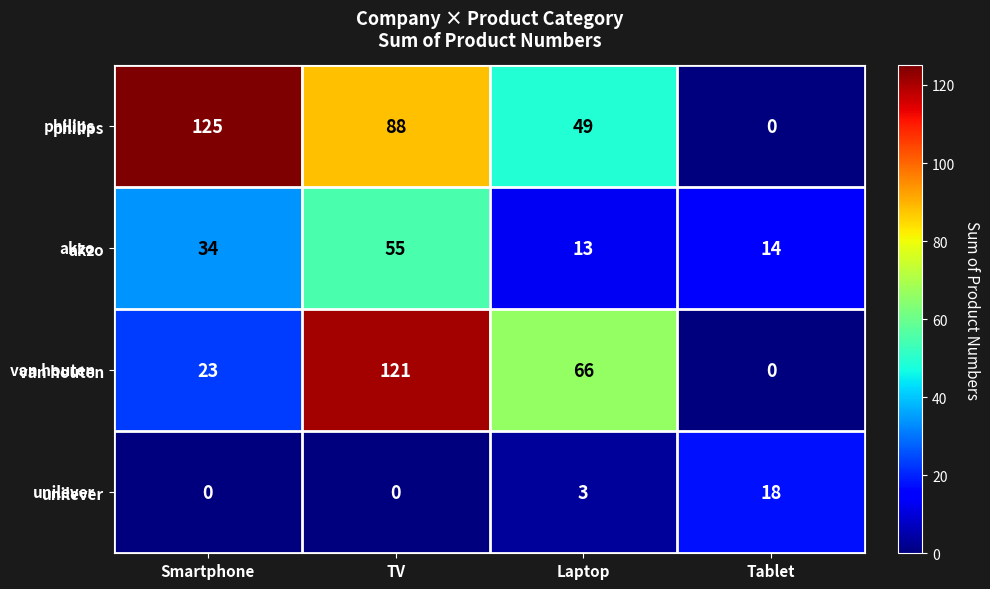

What is the difference between the second highest and second lowest values in the van houten series?

43